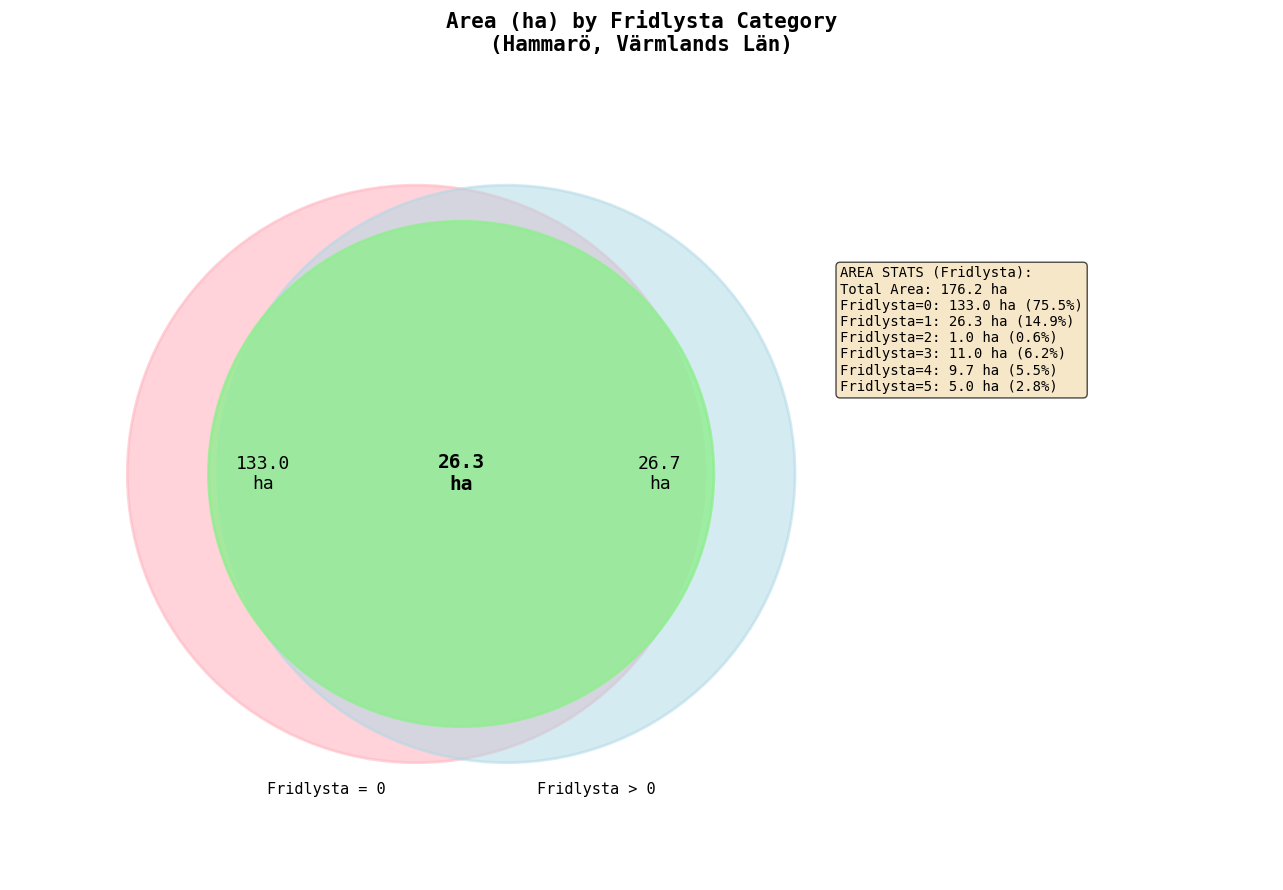

How much of the chart is everything except Fridlysta 1?

85.1%